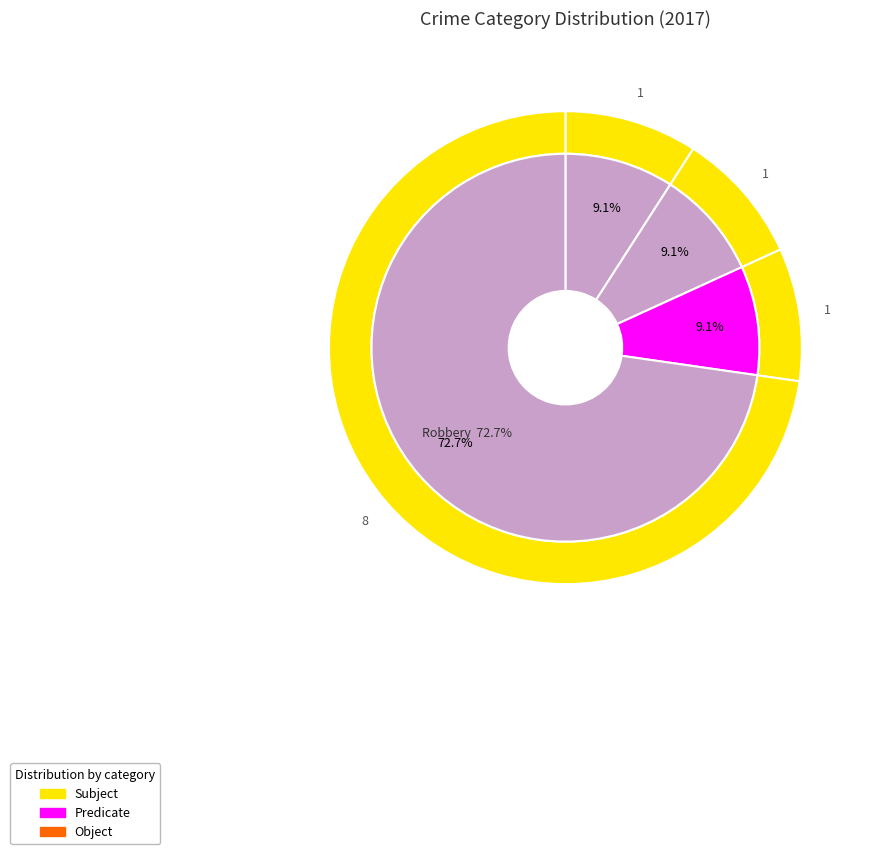

Which category has the biggest portion of the pie?

Robbery